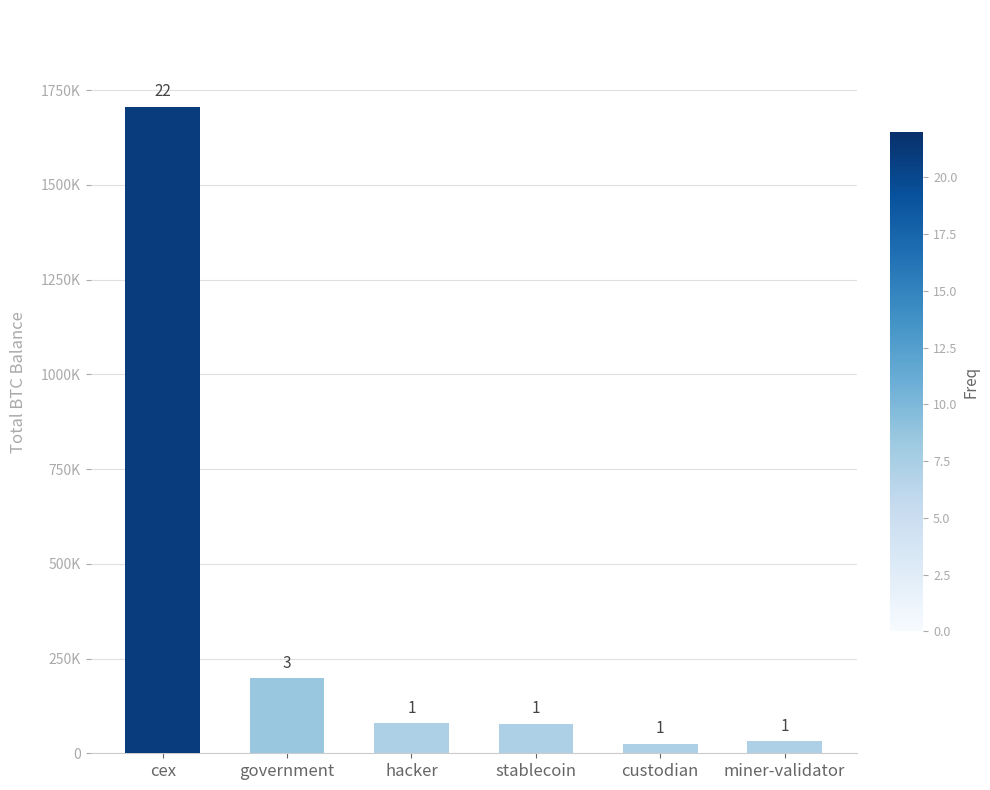

Reading left to right, list all the values displayed in this chart.

1705353.5	198513.4	79957.3	77446.6	25163.0	31643.4